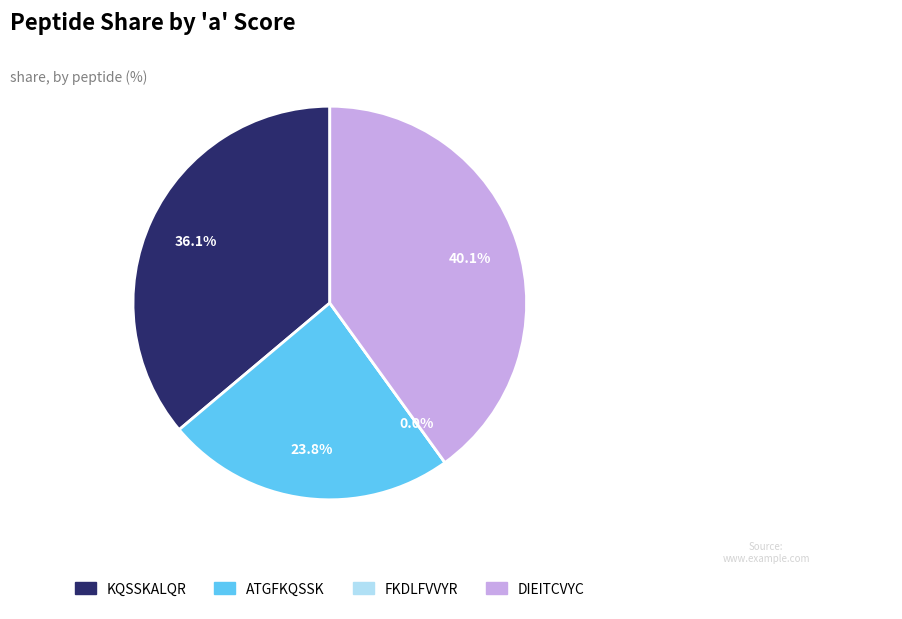

The DIEITCVYC slice represents 40% of the pie. True or false?

True